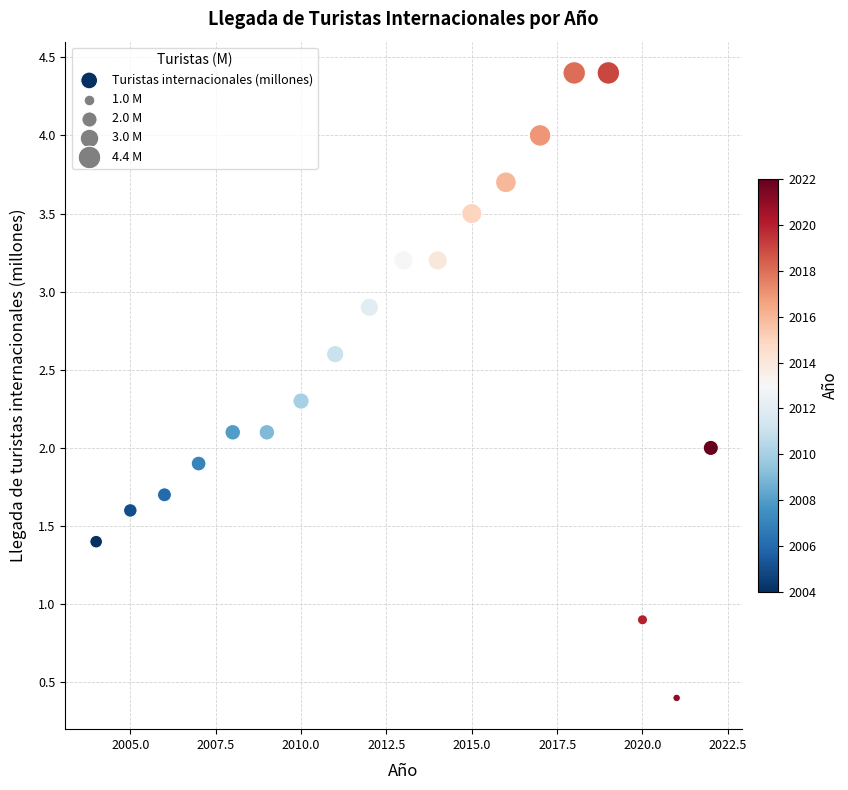

What is the range of Y values (max minus min)?

4.0